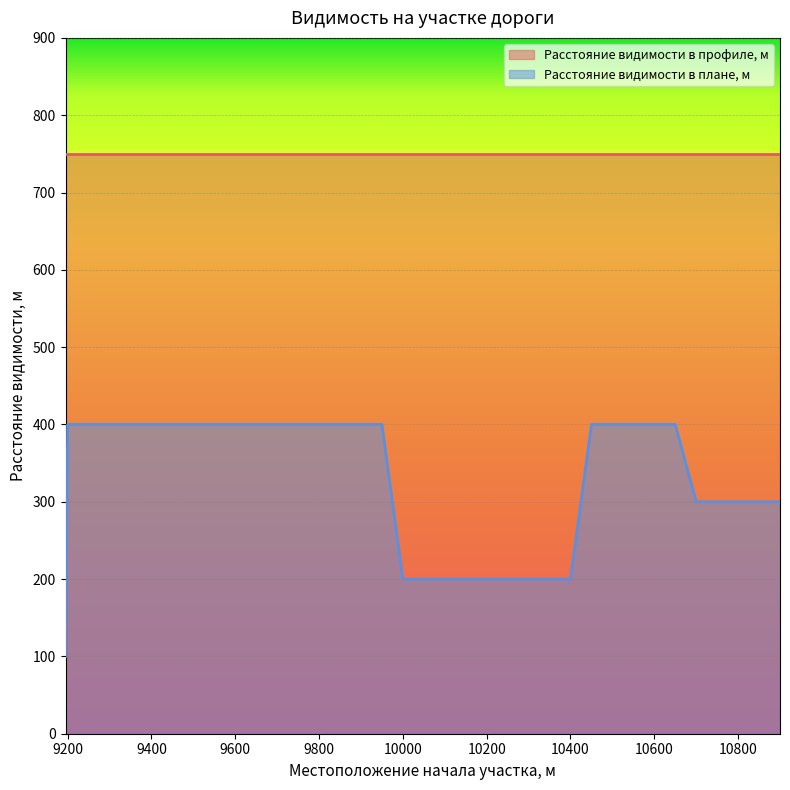

What is the greatest value displayed?

750